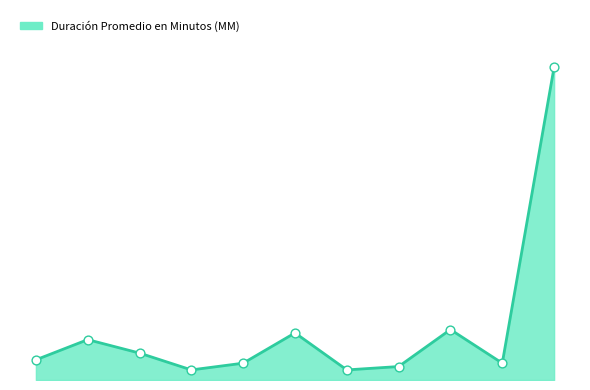

Does the chart have visible grid lines?

No